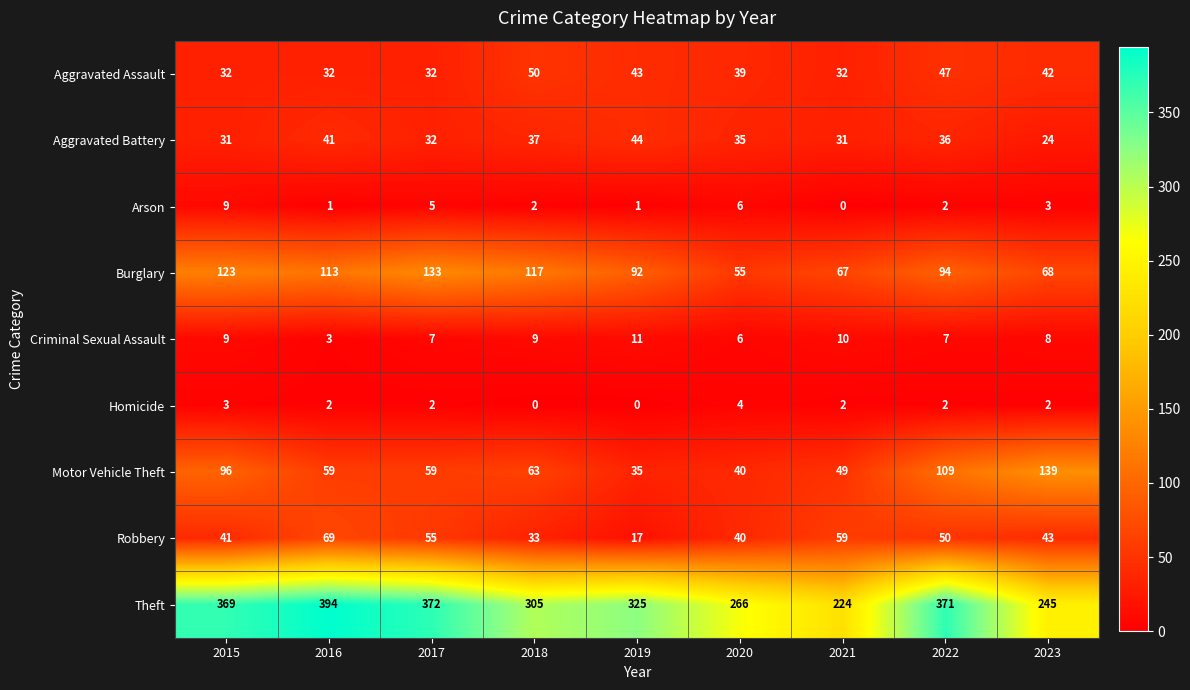

At which label does Homicide first exceed 2?

2015